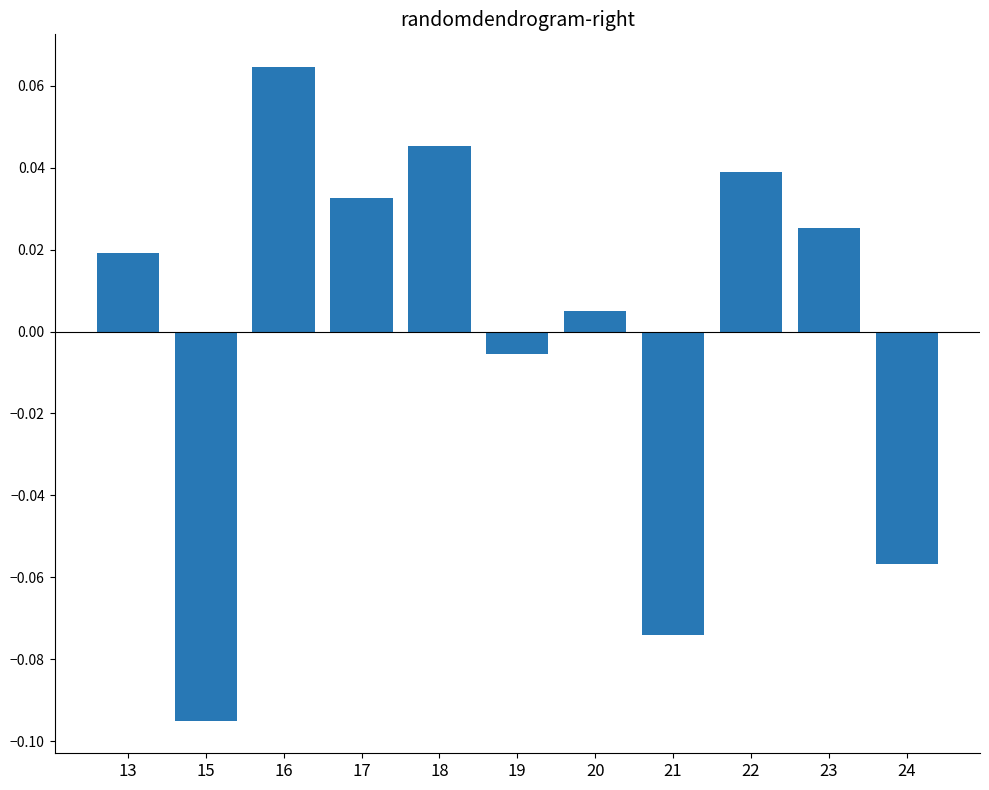

Which label corresponds to the largest value in the chart?

16